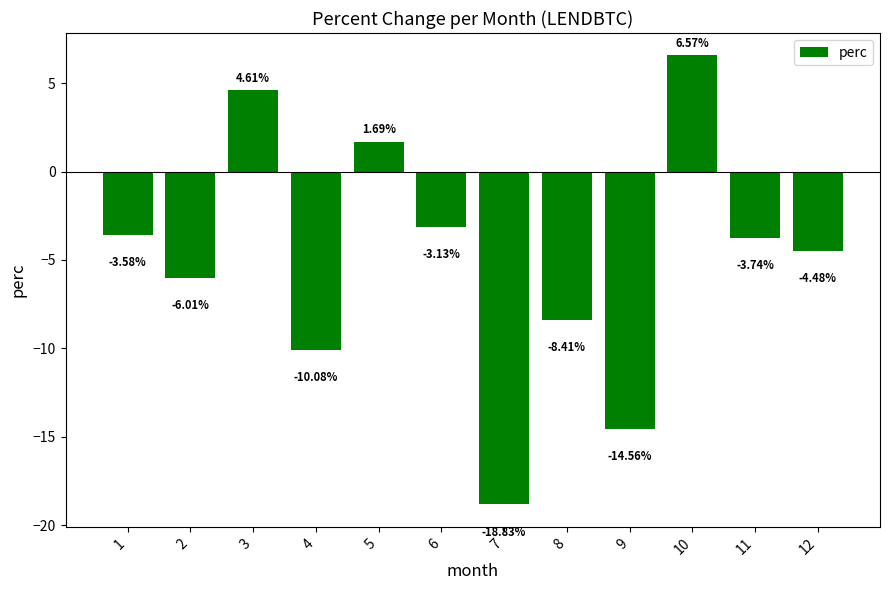

Rank the categories by value from highest to lowest.

10, 3, 5, 6, 1, 11, 12, 2, 8, 4, 9, 7